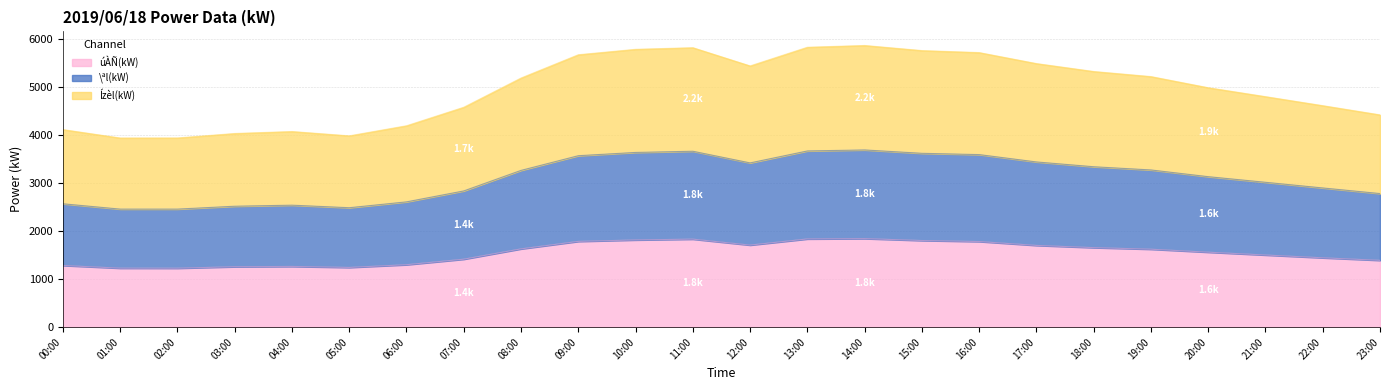

True or false: \ªl(kW) and Ízèl(kW) intersect in this chart.

False